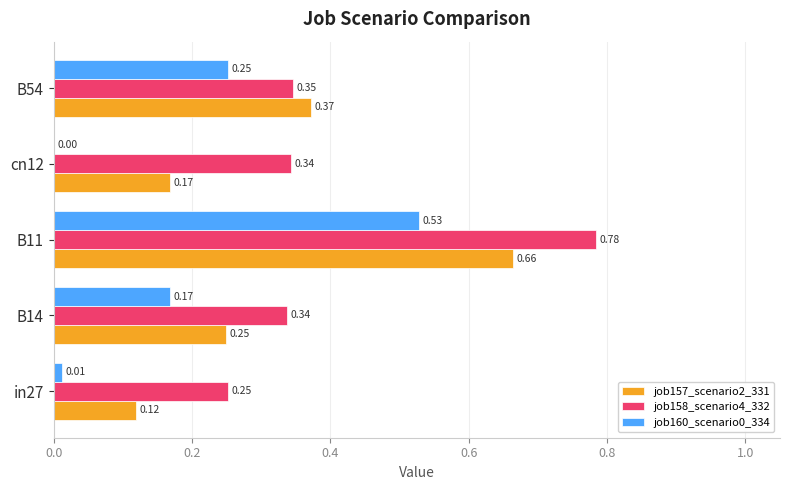

Which series has the largest total across all categories?

job158_scenario4_332